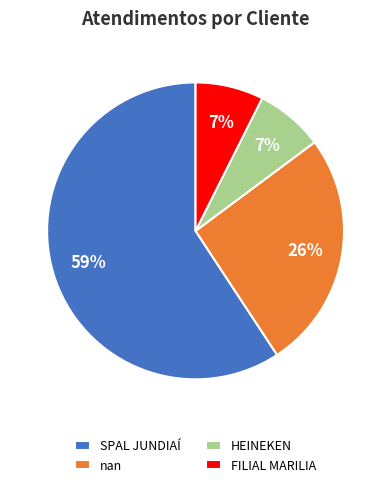

Combined, do SPAL JUNDIAÍ and HEINEKEN account for over 50%?

Yes